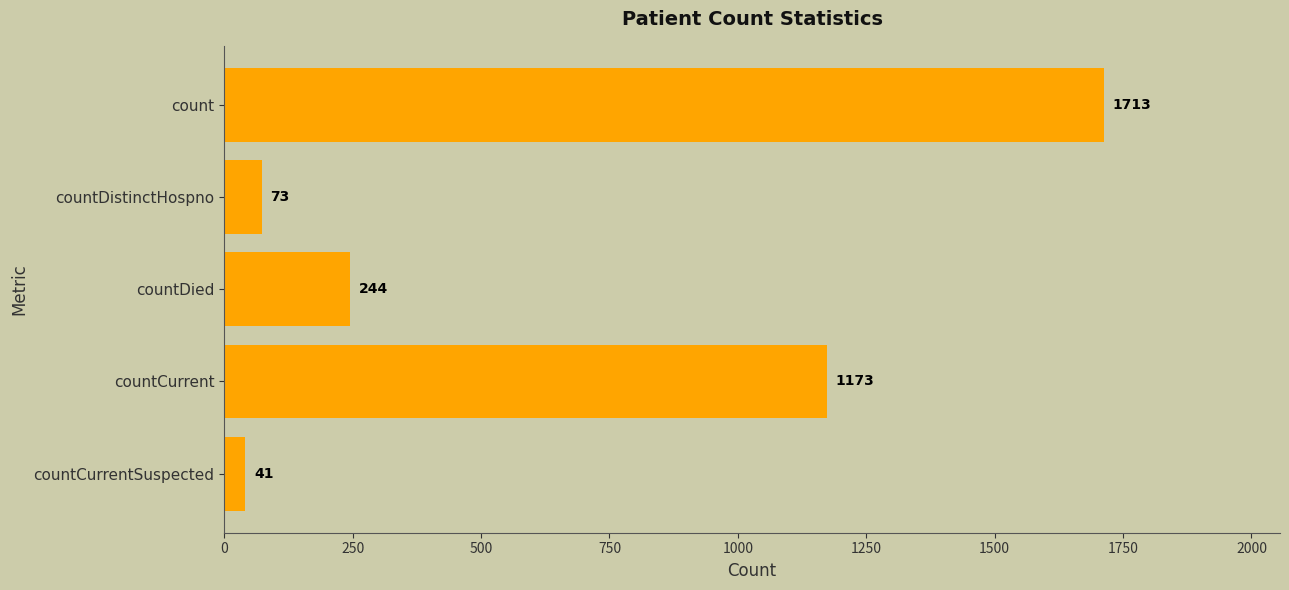

The chart shows a value of 1713 at count. True or false?

True